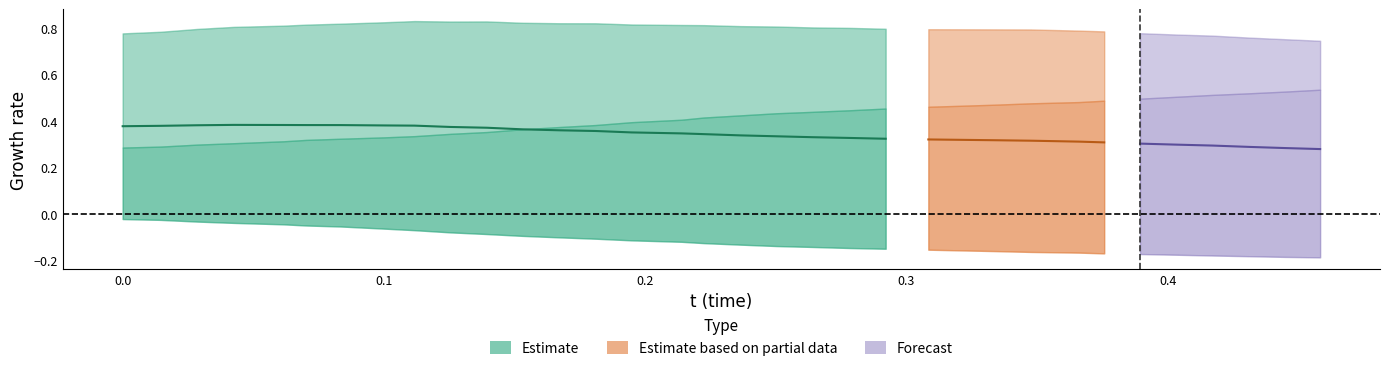

True or false: x and y cross at least once.

False